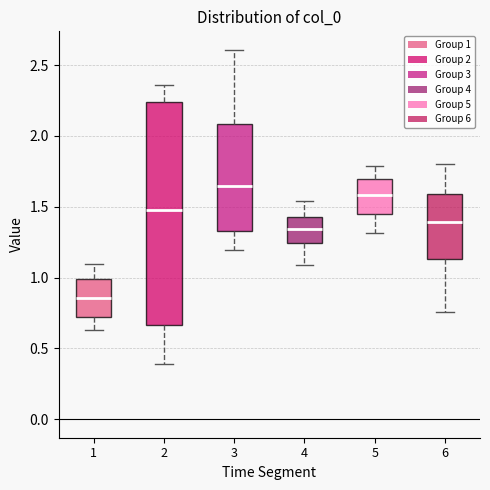

Where does the upper whisker of the box at x = 2 end on the y-axis? The values are not printed on the chart, so give them approximately, as read against the axis.

2.35